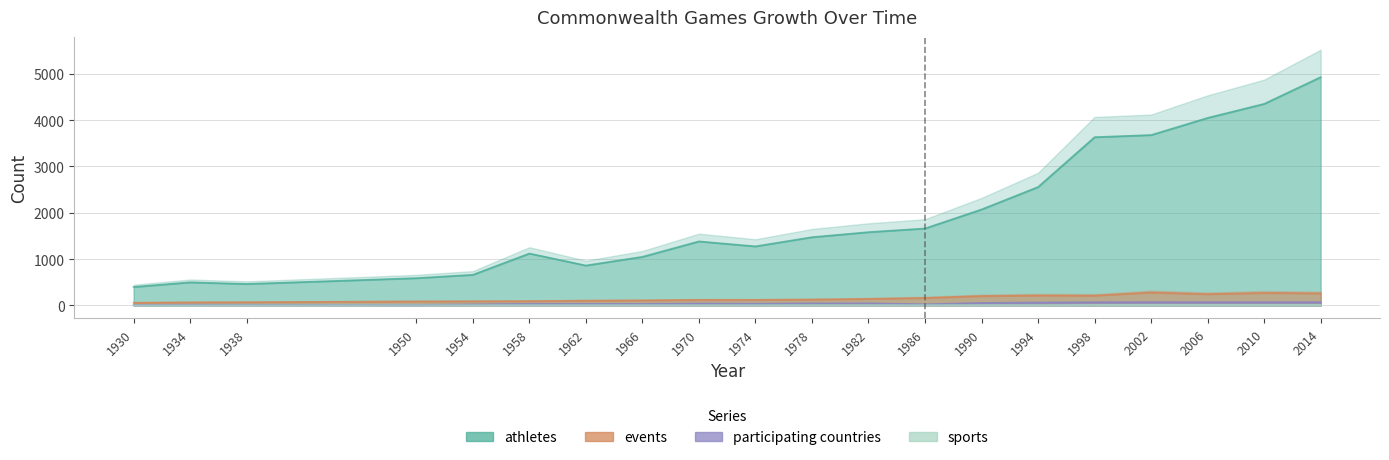

At how many categories does at least one series exceed 10?

20